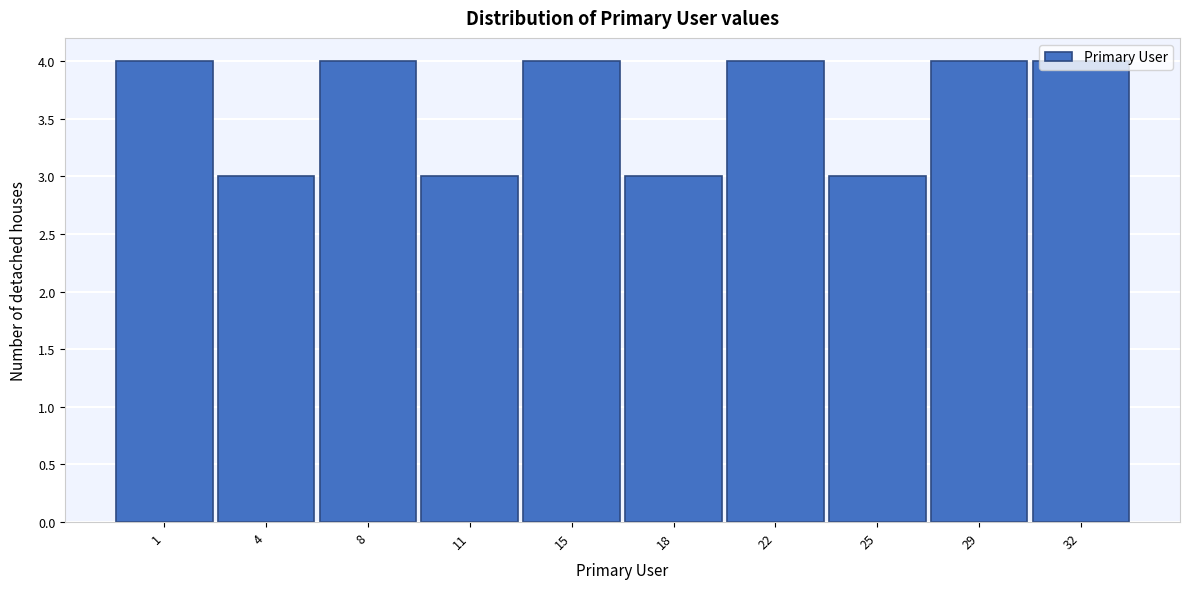

What is the approximate value at 1?

4